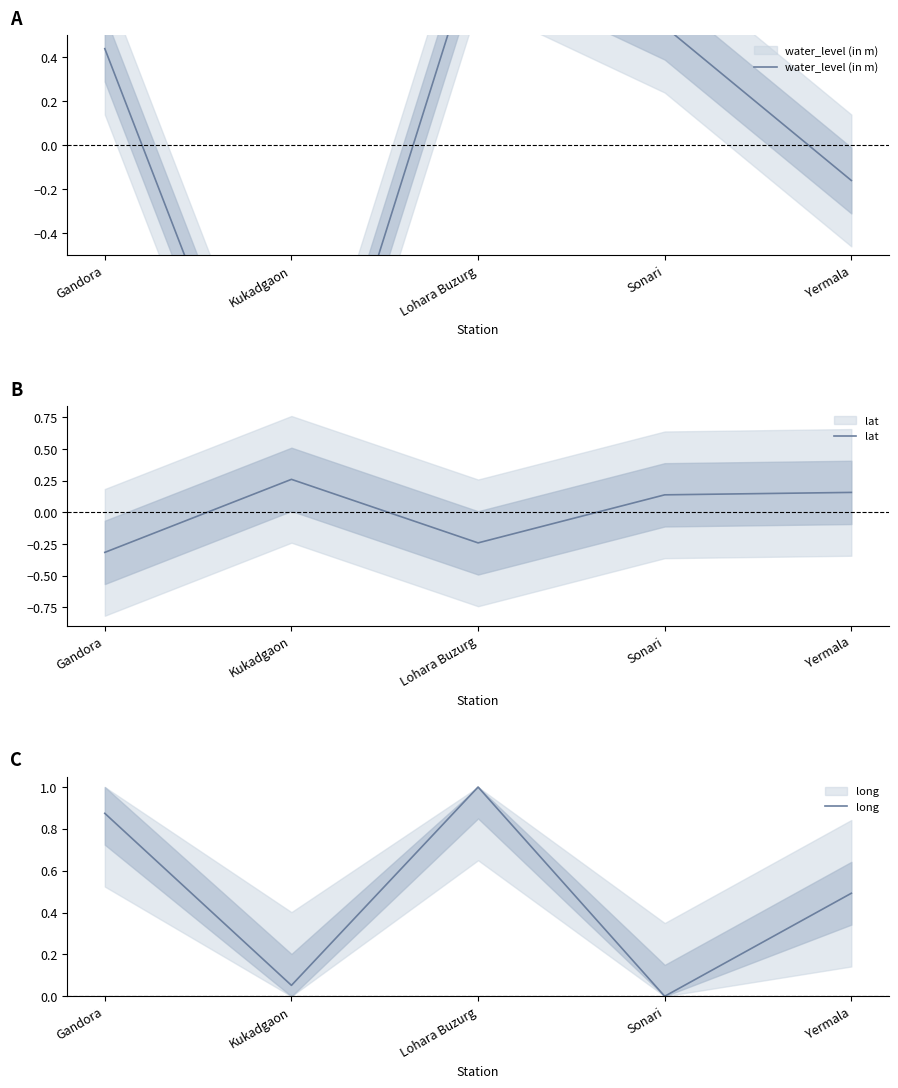

What is the difference between the maximum and minimum values in the water_level (in m) series?

2.7